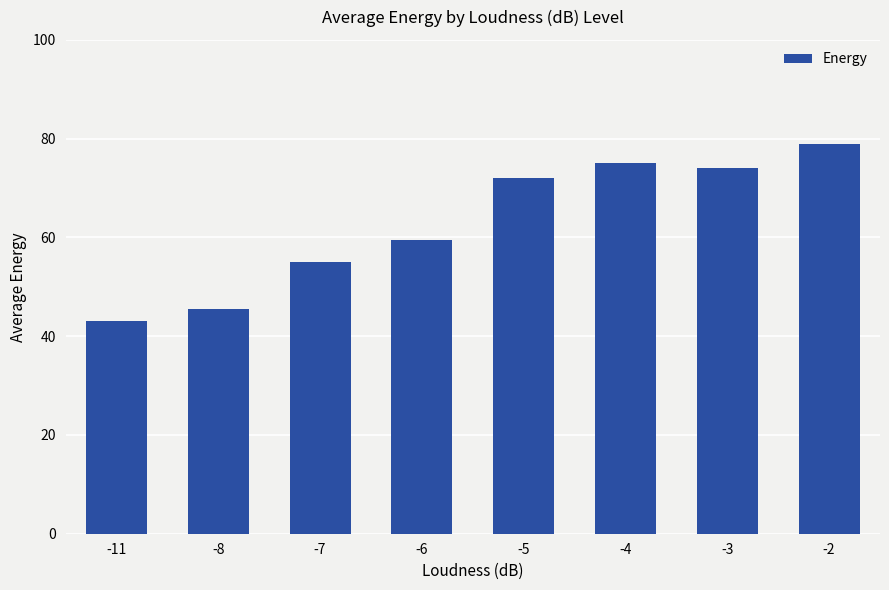

What is the value of the 7th bar from the left?

74.0